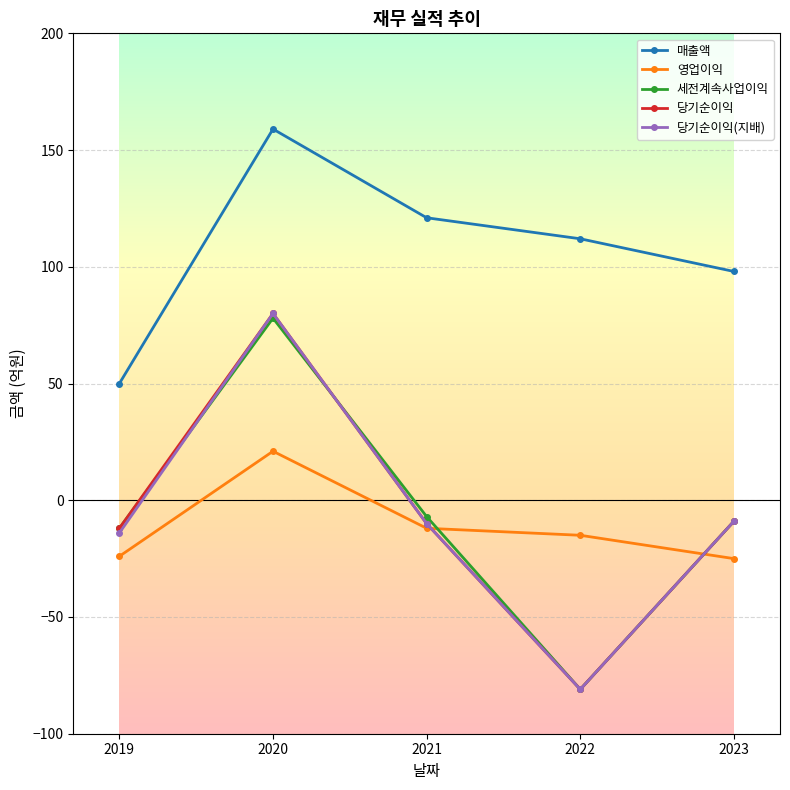

In 세전계속사업이익, how many points are higher than both neighbors (excluding endpoints)?

1